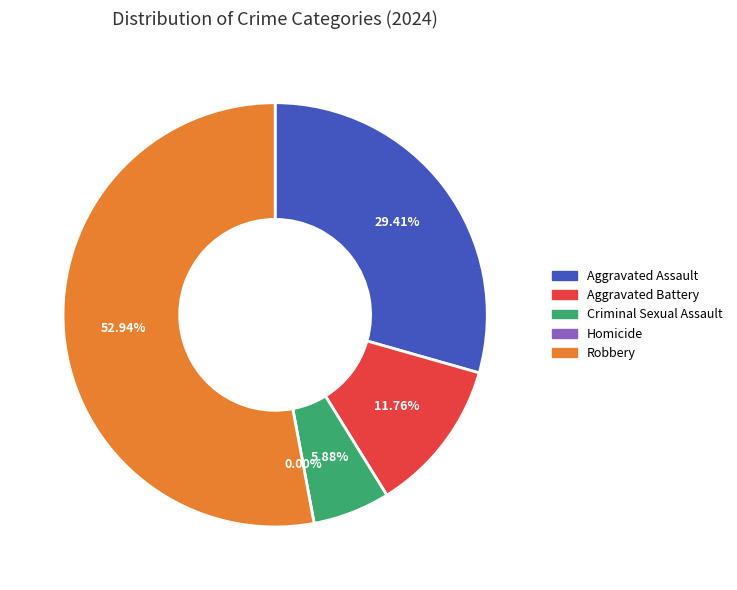

Is it true that Homicide is 14% of the pie?

False